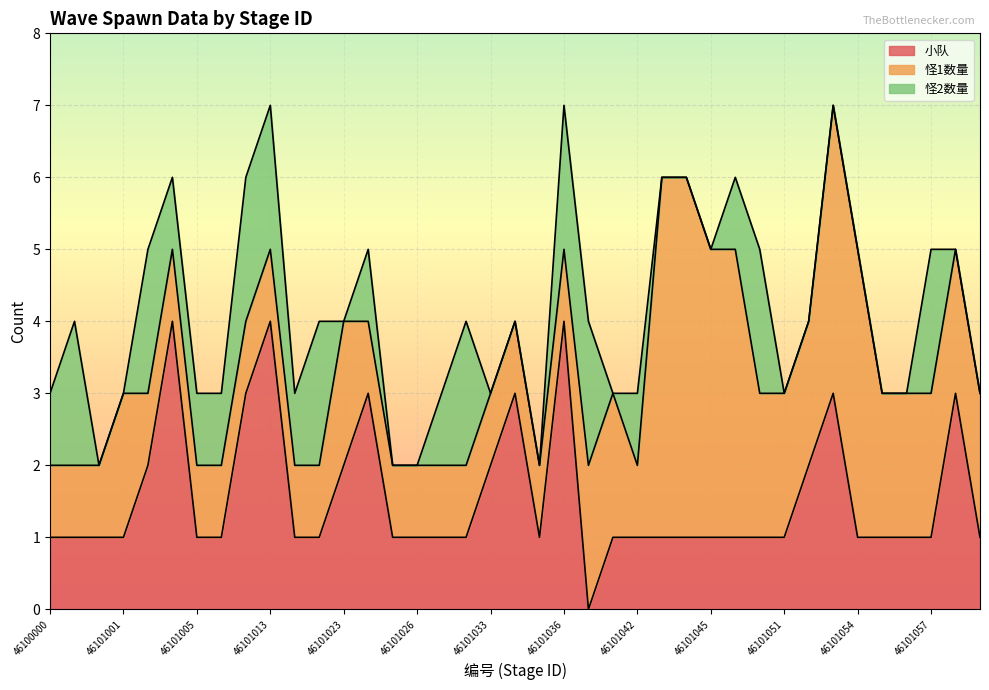

Is it true that 怪2数量 equals 2 at 46101021?

False